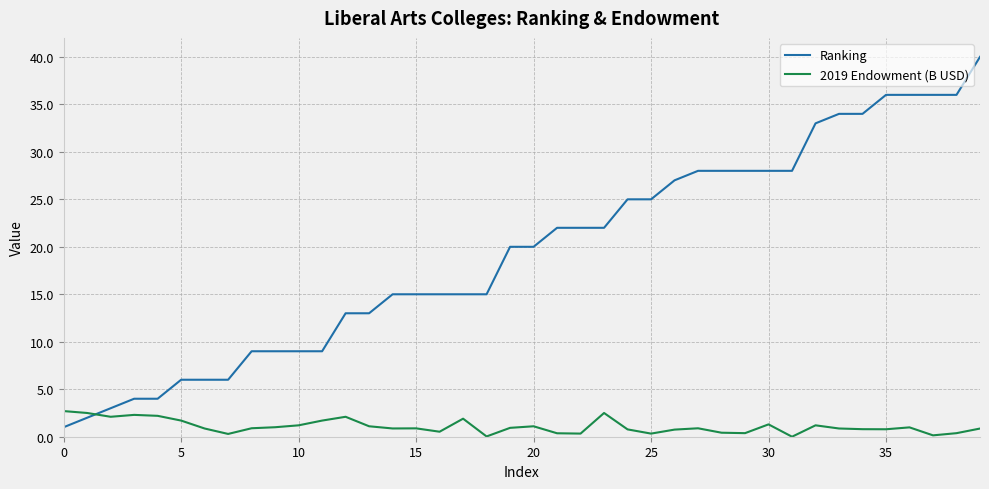

List the series in order of their peak value, lowest first.

2019 Endowment (B USD), Ranking